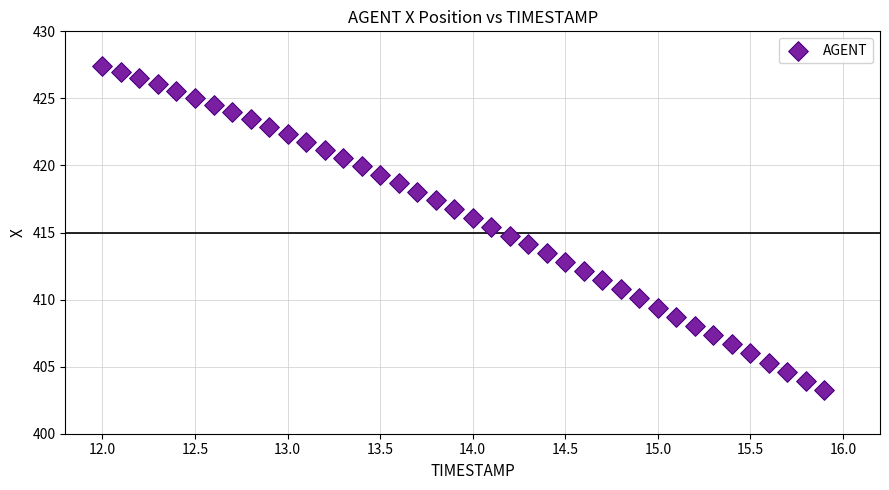

What is the range of Y values (max minus min)?

24.2